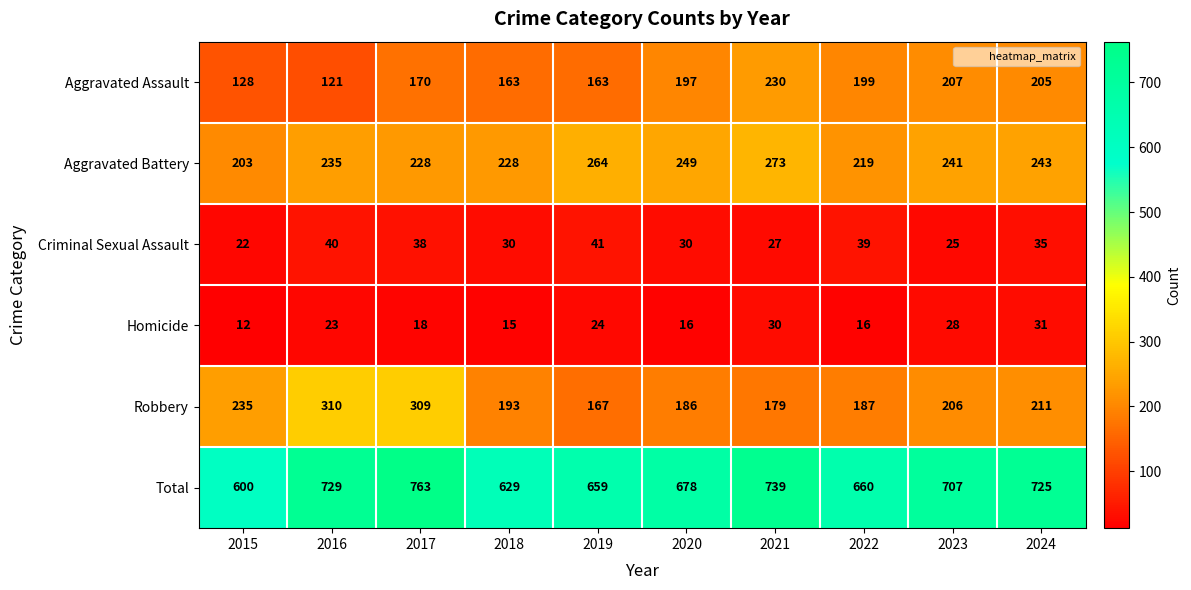

What is the difference between the maximum and minimum values in the Homicide series?

19